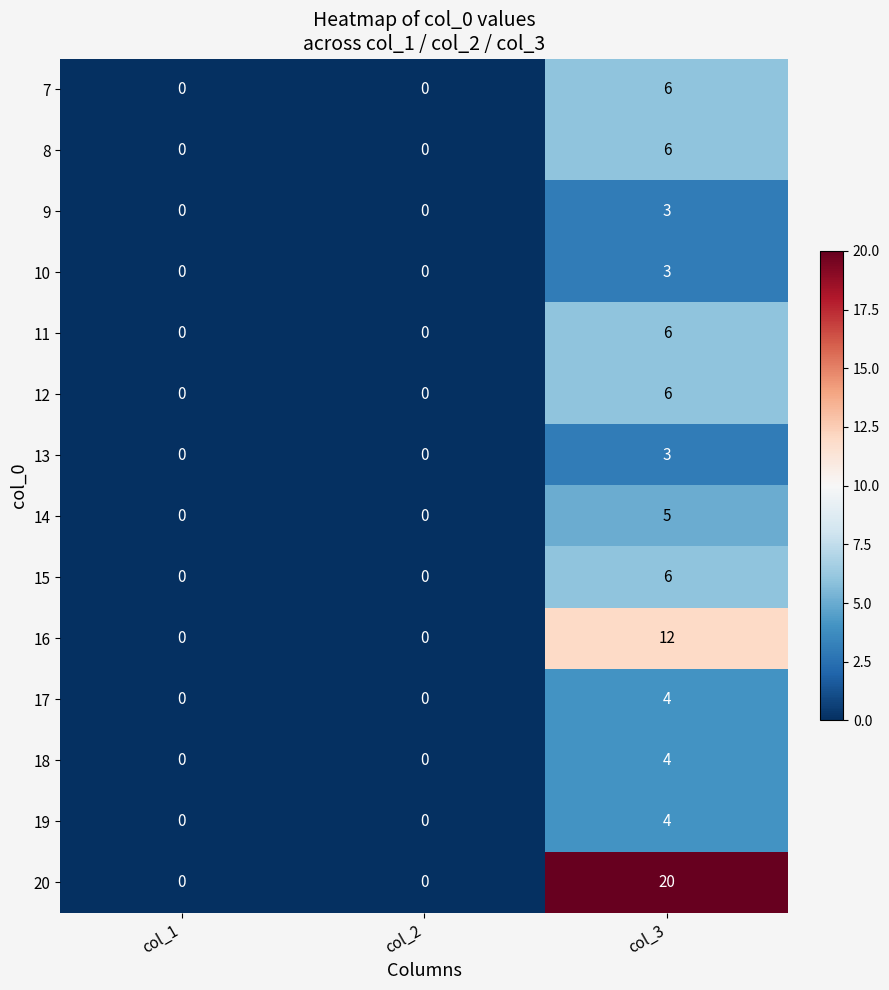

What is the sum of all 17 values?

4